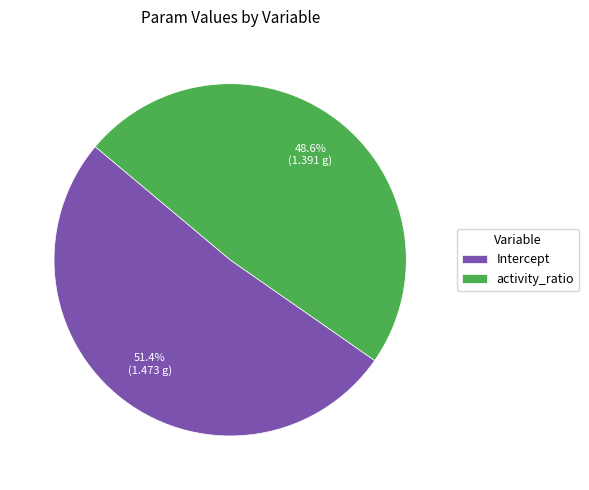

To the nearest percent, what portion does activity_ratio represent?

49%